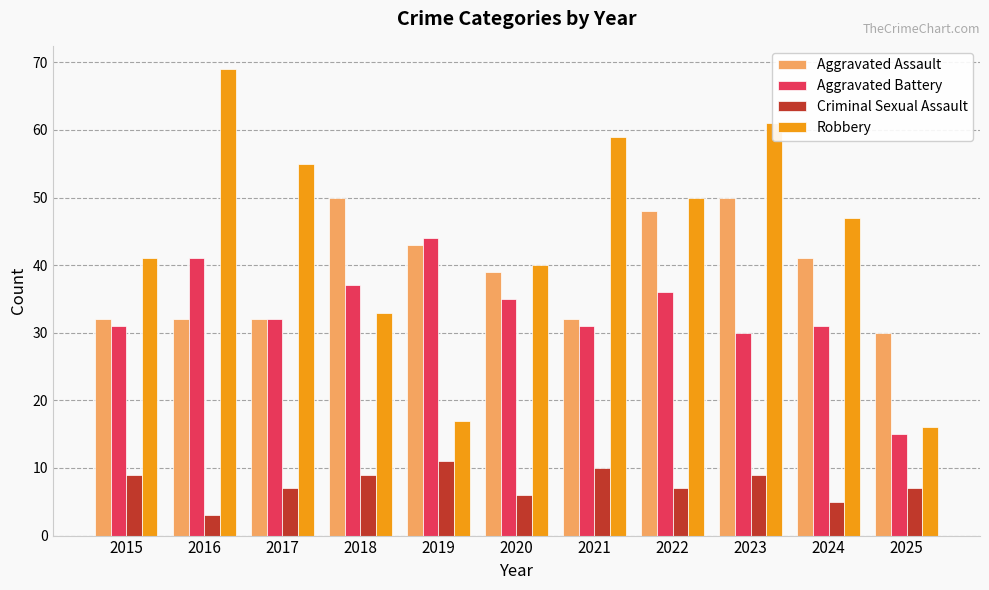

Which label corresponds to the smallest value in the chart?

2016